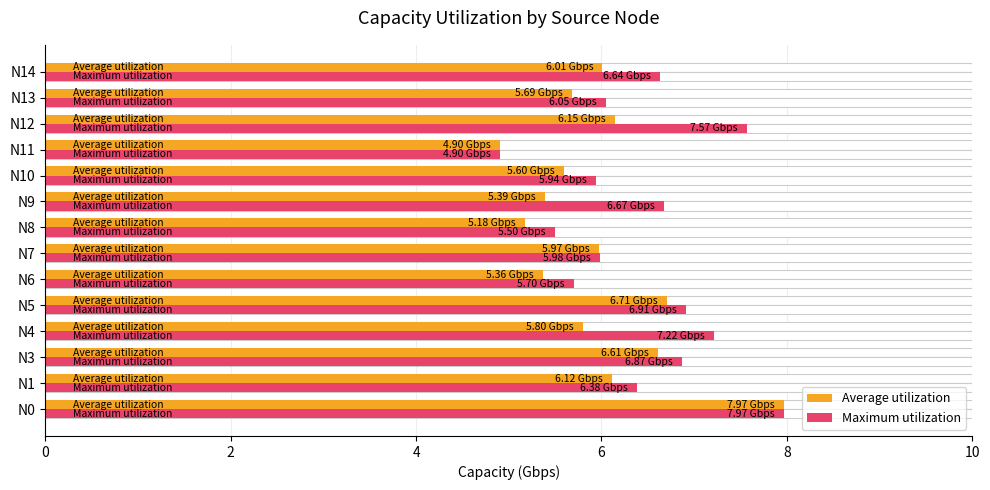

Rank the series by their maximum value, from highest to lowest.

Average utilization, Maximum utilization